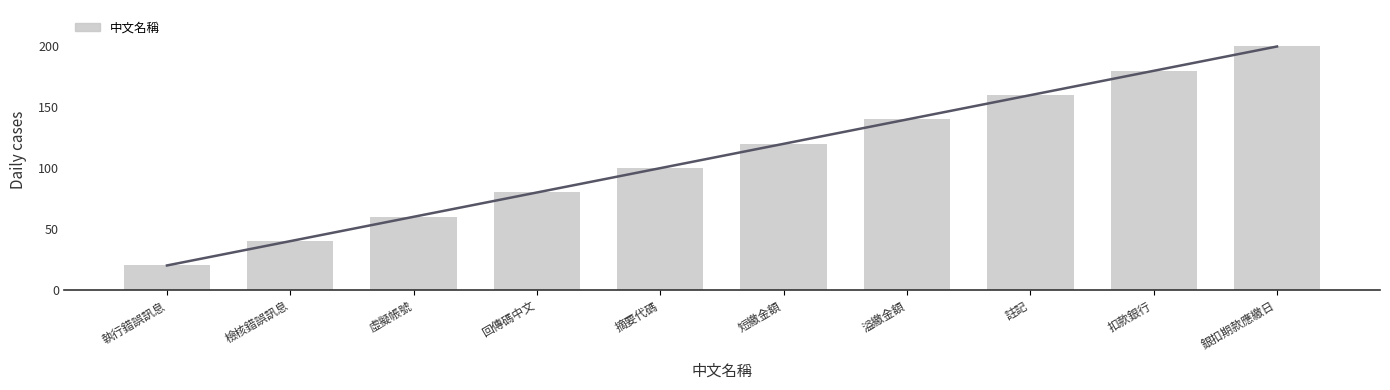

Count the values in the range 60 to 160.

6